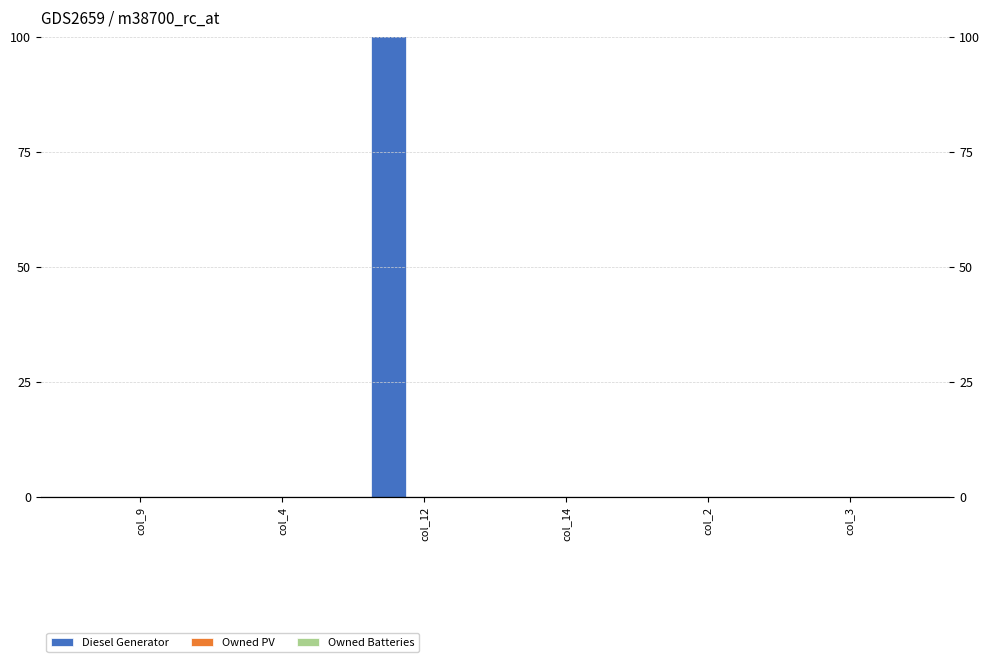

At how many categories does at least one series exceed 106?

1